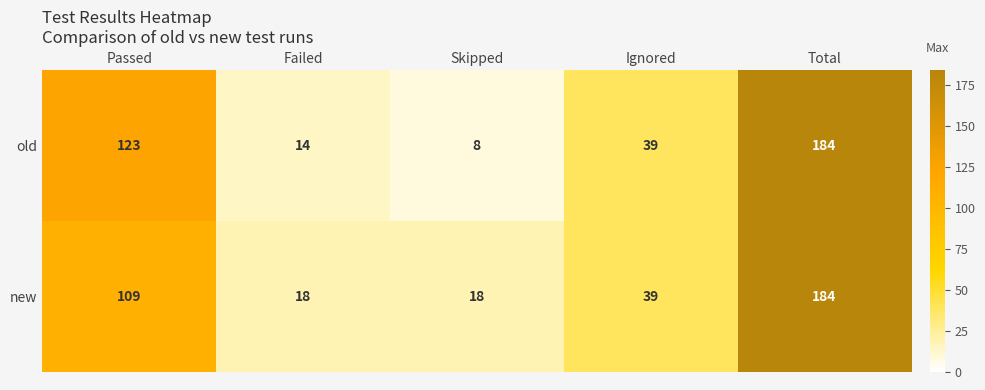

Where is new nearest to the value 101?

Passed